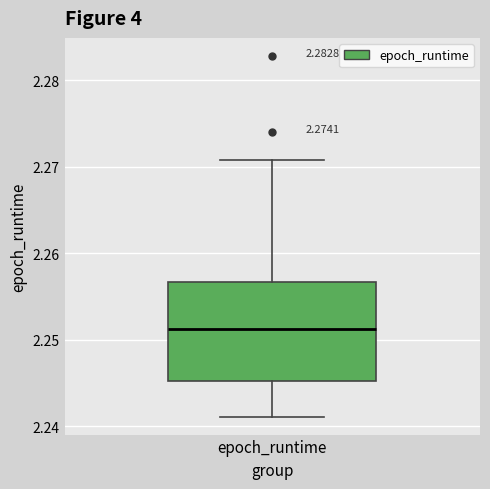

Transcribe this box plot: give where the median line is, the range the box spans, and where the two whiskers end, as read against the y-axis. The values are not printed on the chart, so give them approximately, as read against the axis.

median 2.251, box 2.245 to 2.257, whiskers 2.241 to 2.271